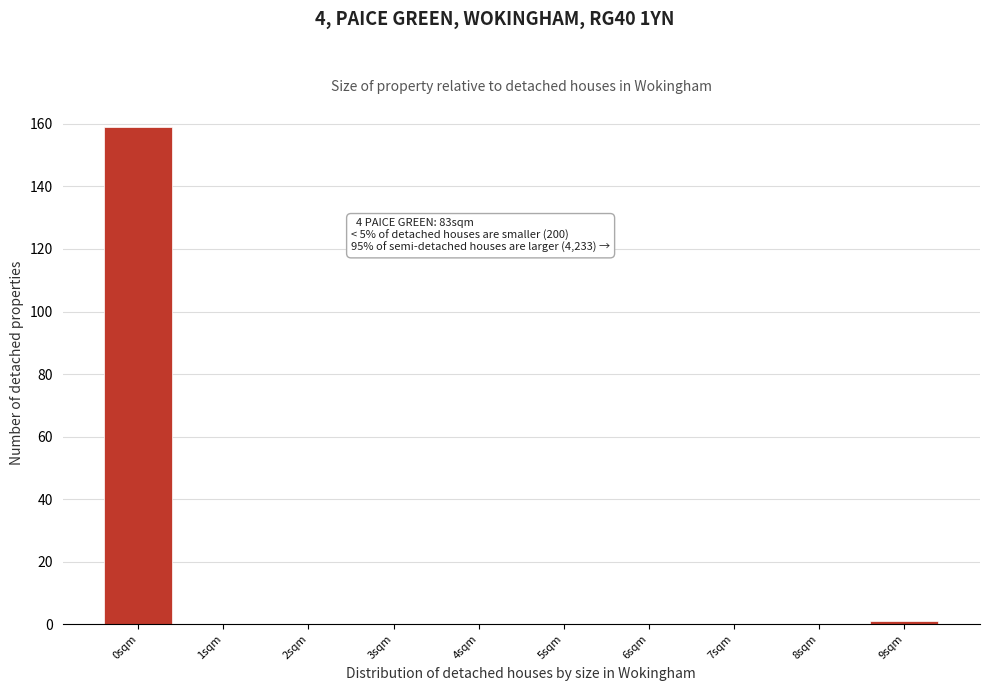

Reading left to right, transcribe all the data shown in this chart.

0sqm=159	1sqm=0	2sqm=0	3sqm=0	4sqm=0	5sqm=0	6sqm=0	7sqm=0	8sqm=0	9sqm=1